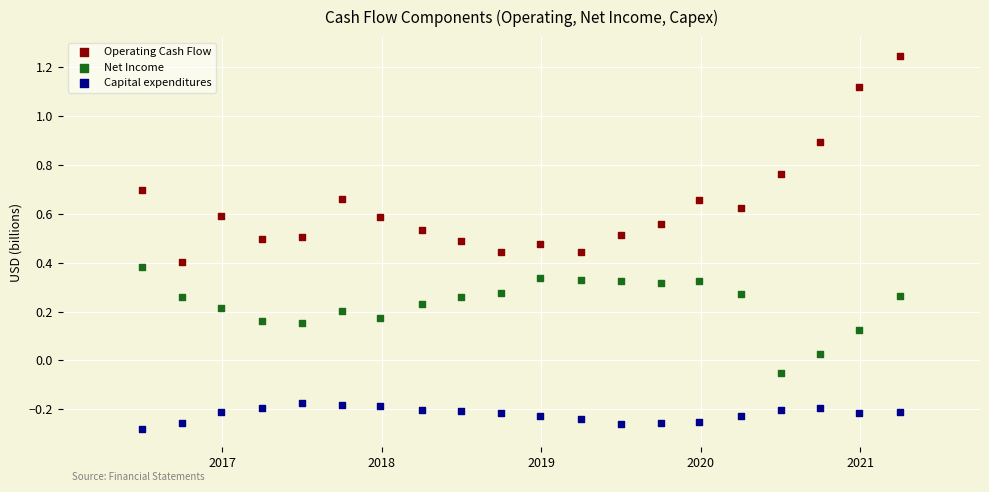

Which series contains the lowest Y value?

Capital expenditures